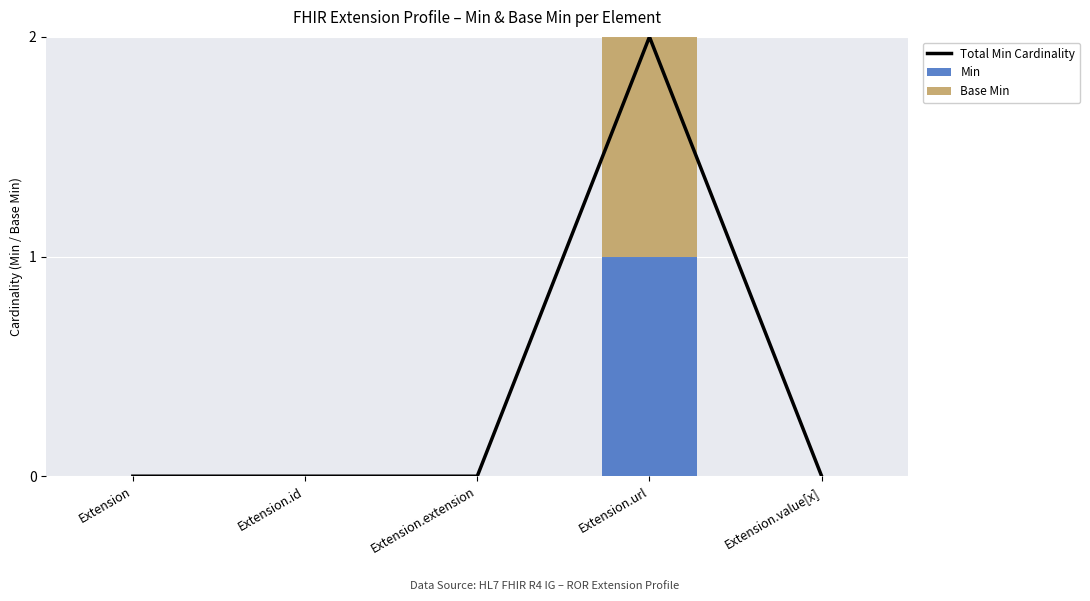

Is the value of Base Min at Extension.url greater than the value of Total Min Cardinality at Extension.url?

No